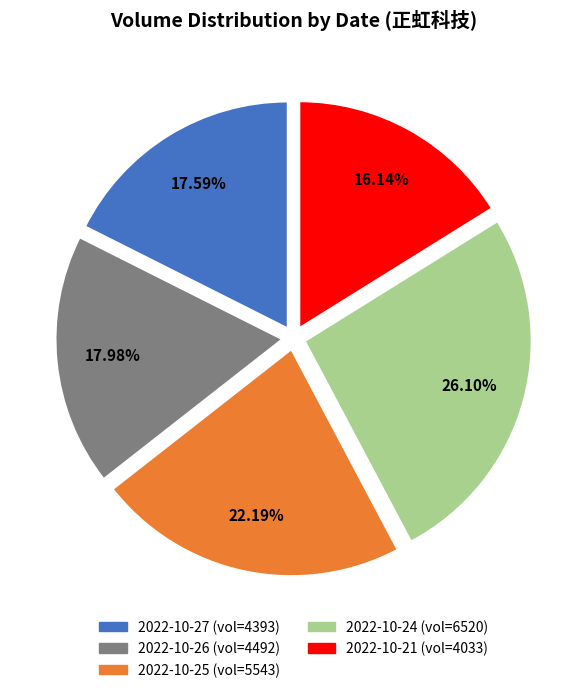

How many slices are in this pie chart?

5